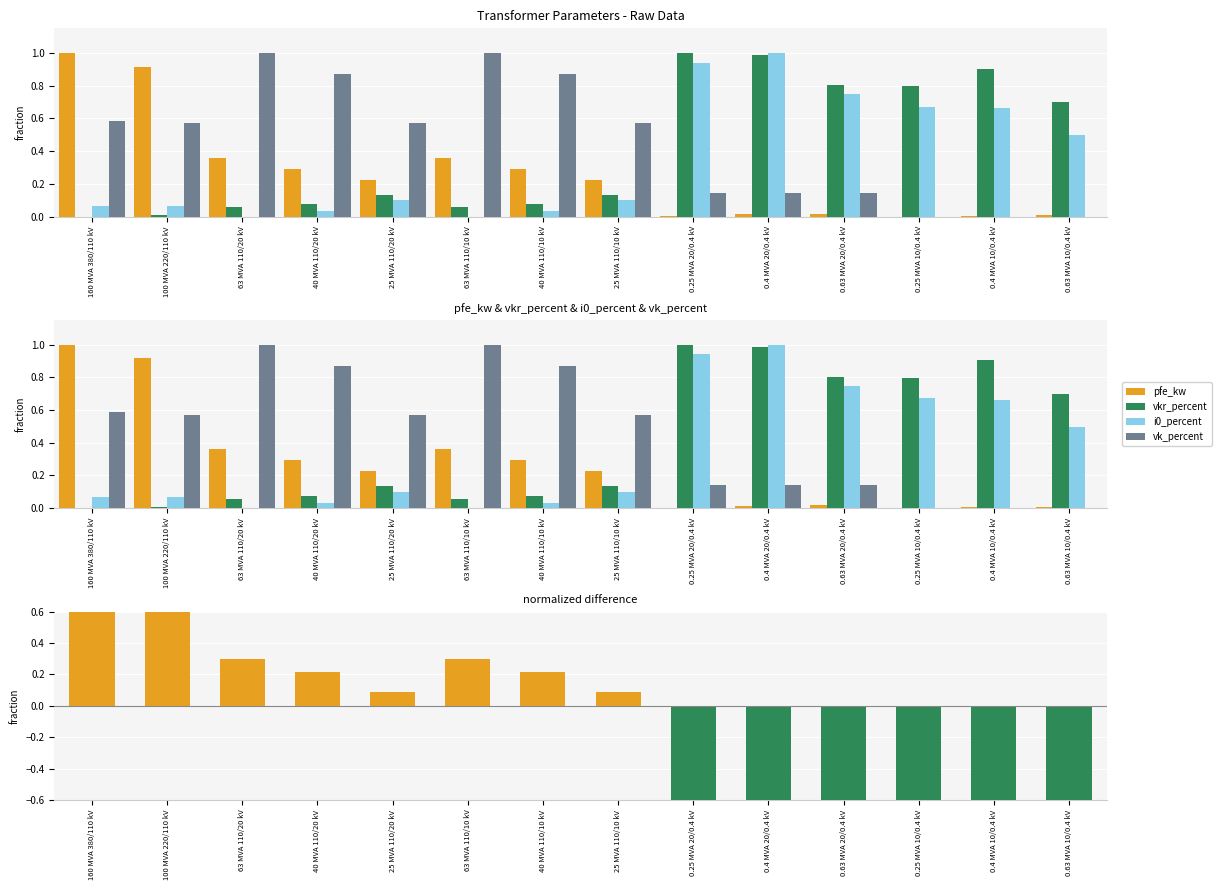

The pfe_kw series shows -0.4 at 0.25 MVA 10/0.4 kV. True or false?

False